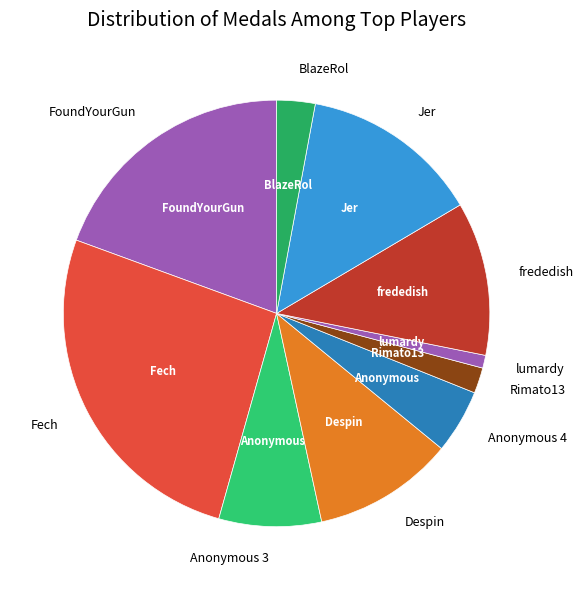

The Rimato13 slice represents 10% of the pie. True or false?

False